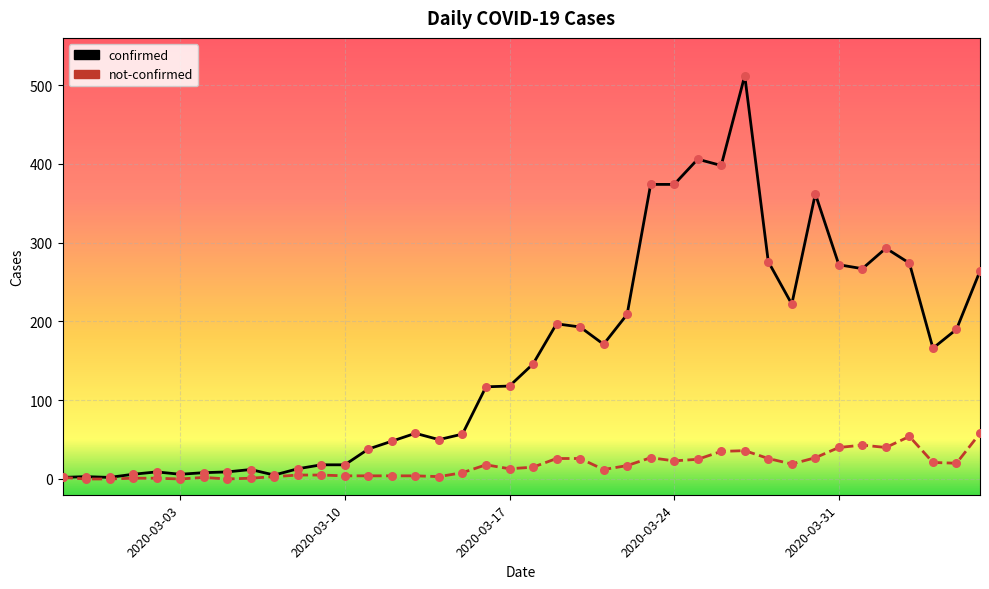

Which series has the widest spread of values?

confirmed